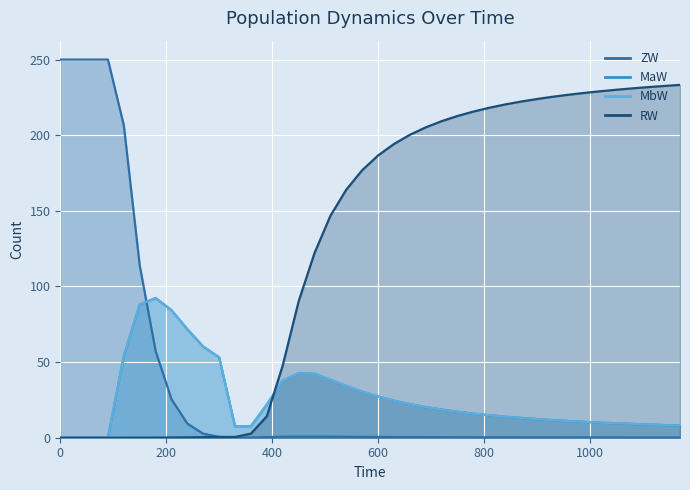

Between which two adjacent categories do MaW and ZW first intersect?

150 and 180